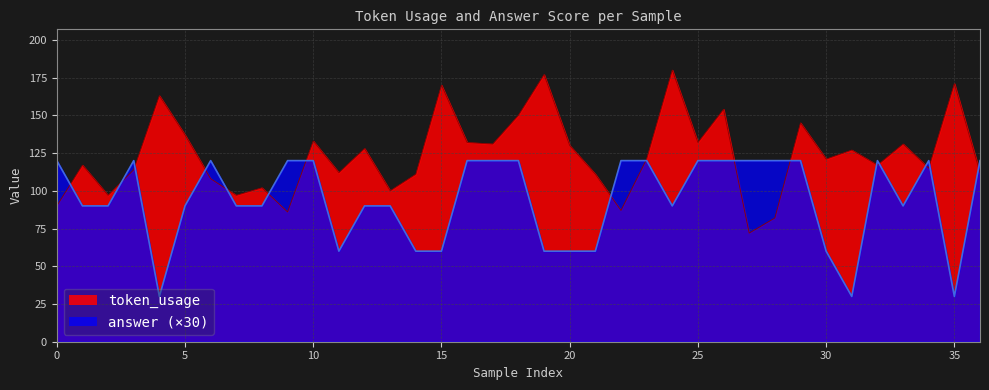

What is the average value of the token_usage series?

123